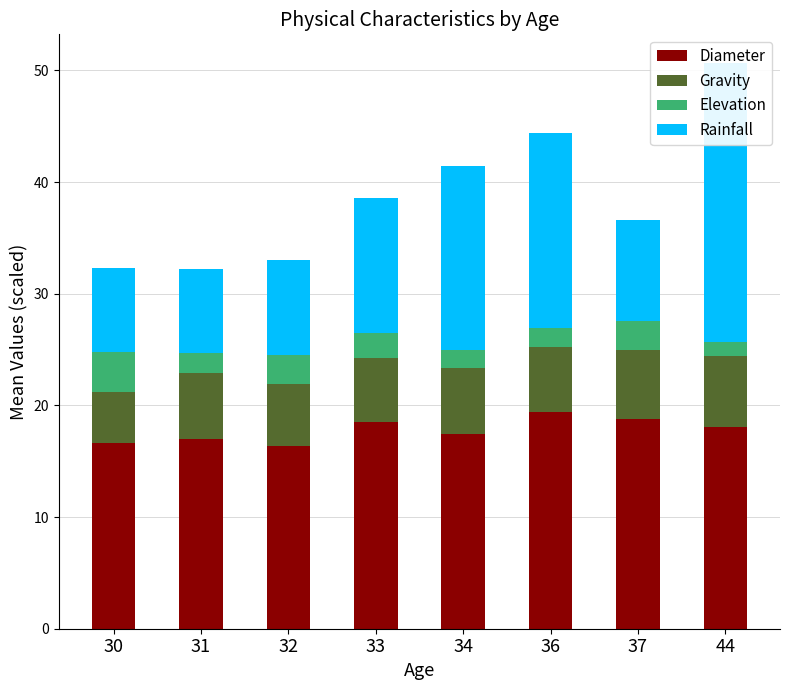

Which has a higher value, 37 or 36?

36